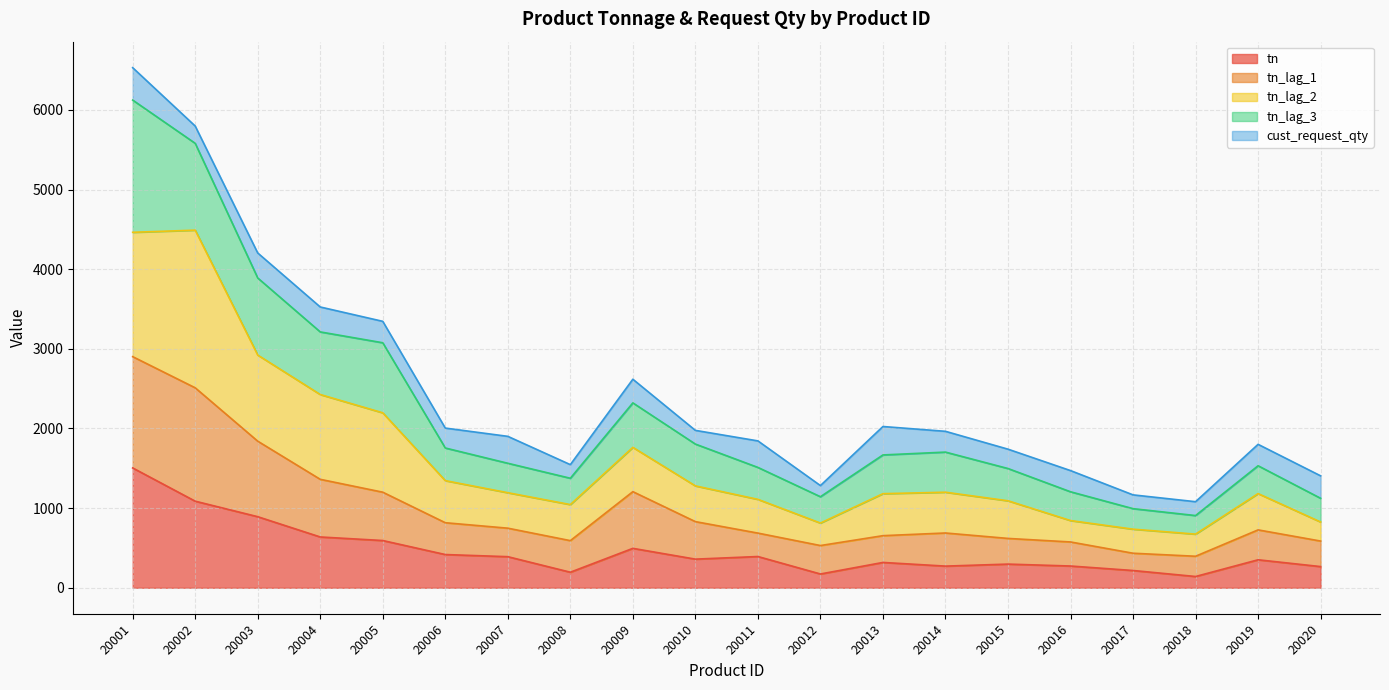

True or false: tn has a value of 637.9 at 20004.

True